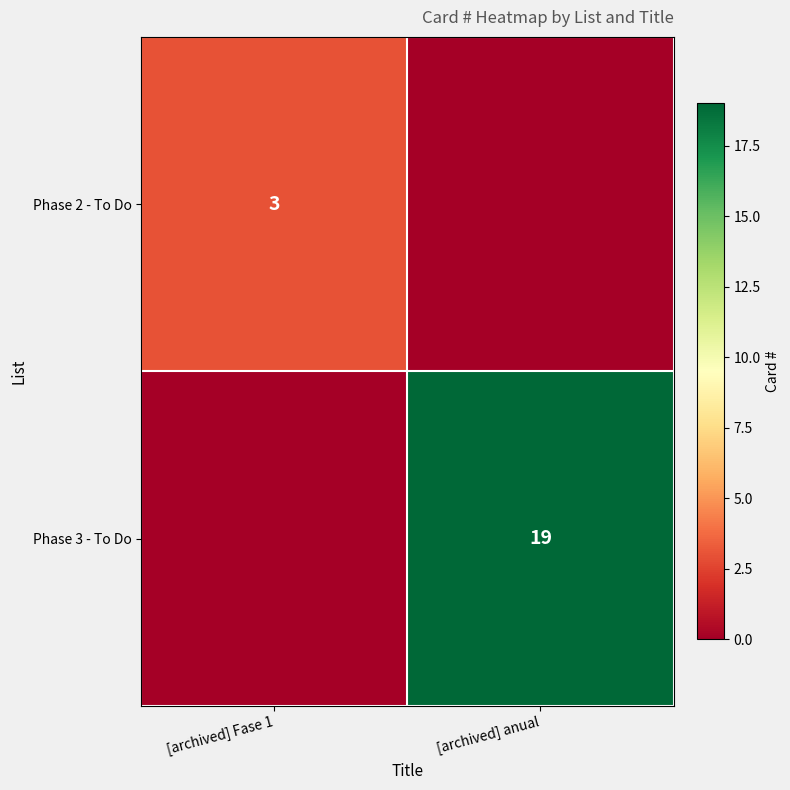

Which label corresponds to the largest value in the chart?

[archived] anual